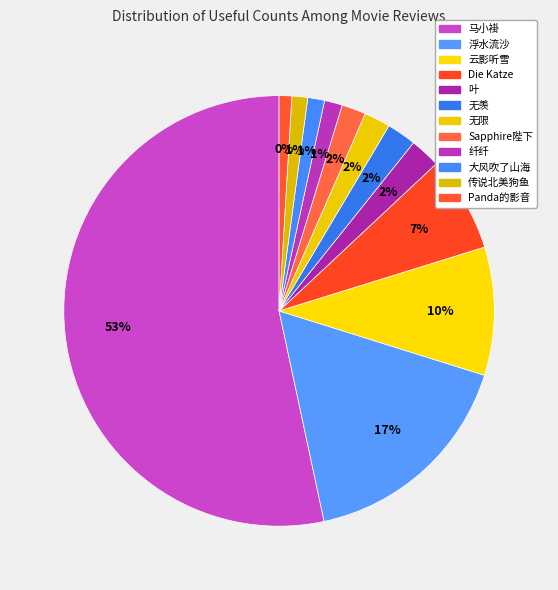

To the nearest percent, what is the difference between the largest and smallest slice percentages?

52%